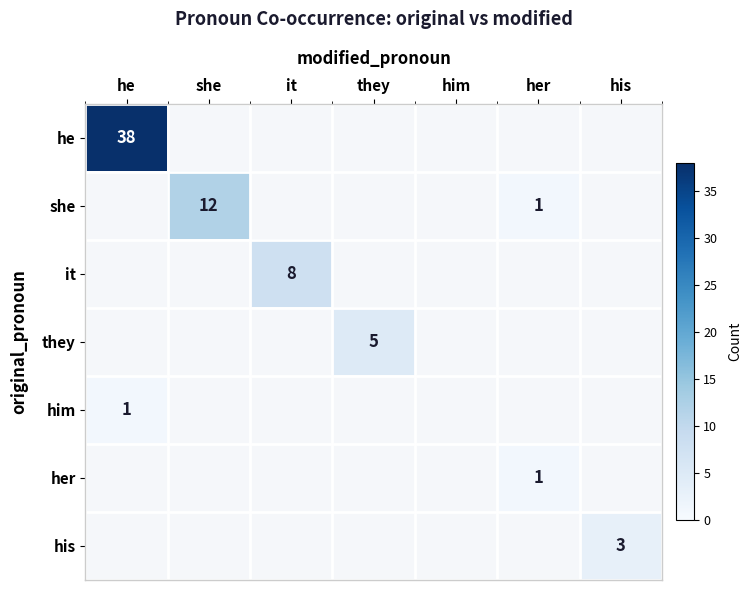

The she series shows 12 at she. True or false?

True